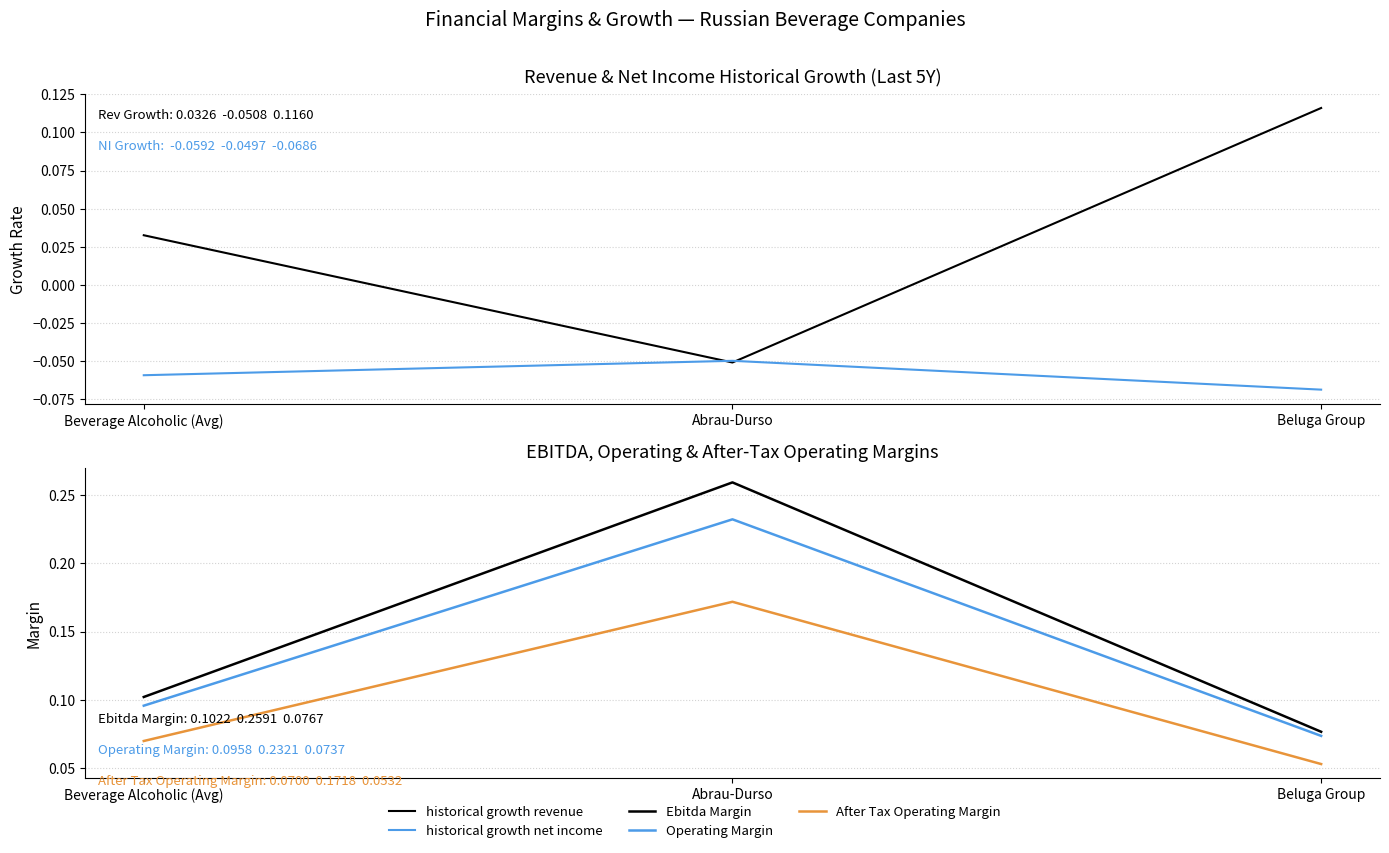

What position from the left is Abrau-Durso?

2